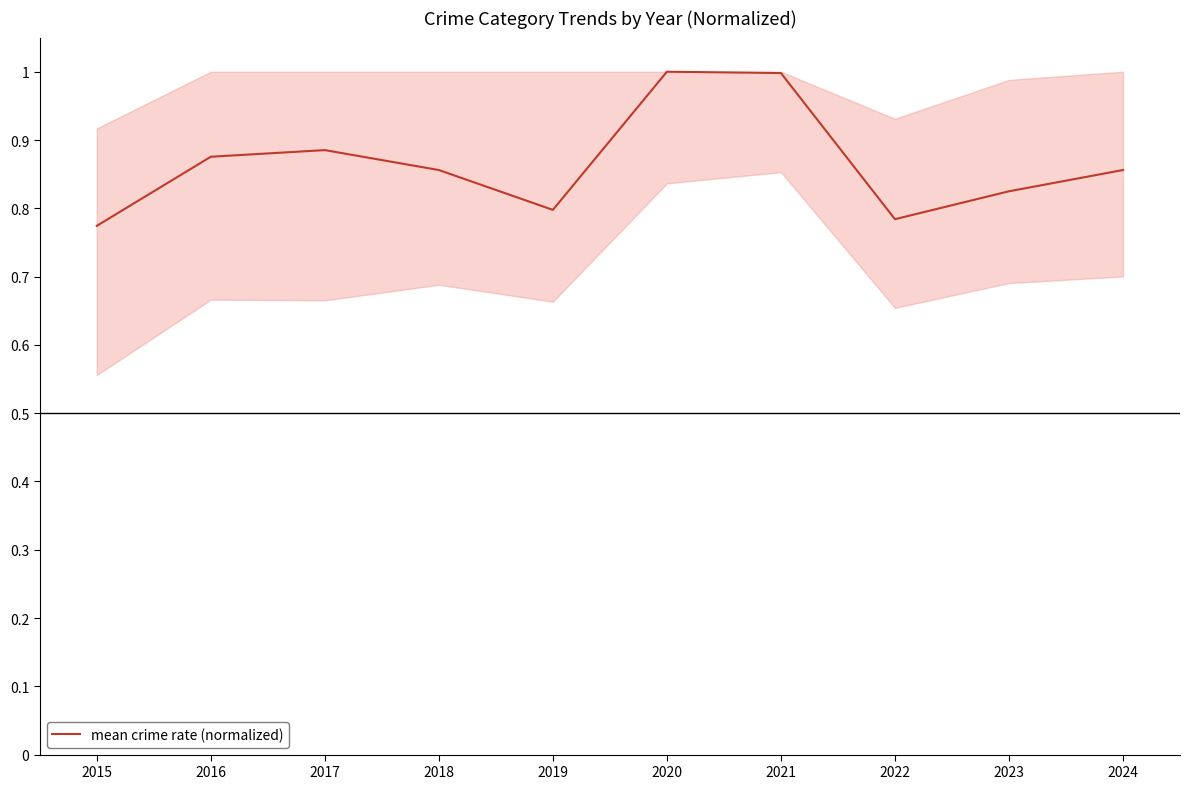

True or false: the data shows 1.1 at 2015.

False